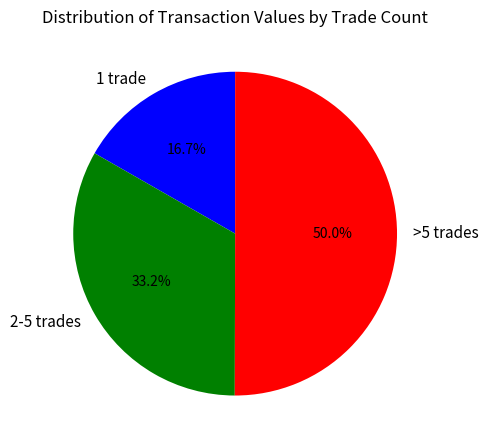

Count the number of slices in the pie.

3